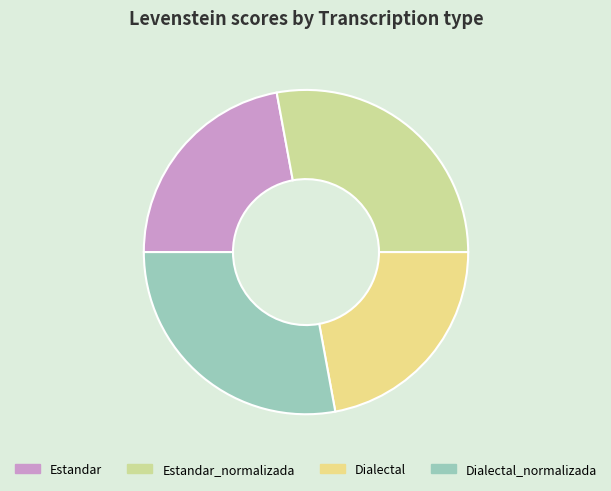

Combined, what portion of the pie is Dialectal and Dialectal_normalizada?

50.0%